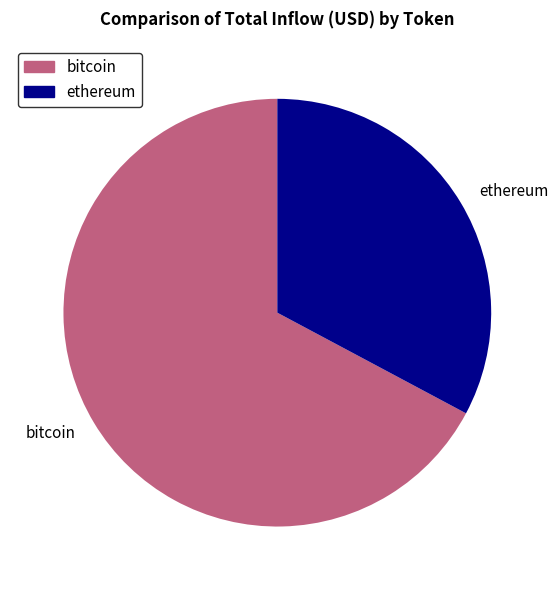

Is ethereum the majority of the pie?

No